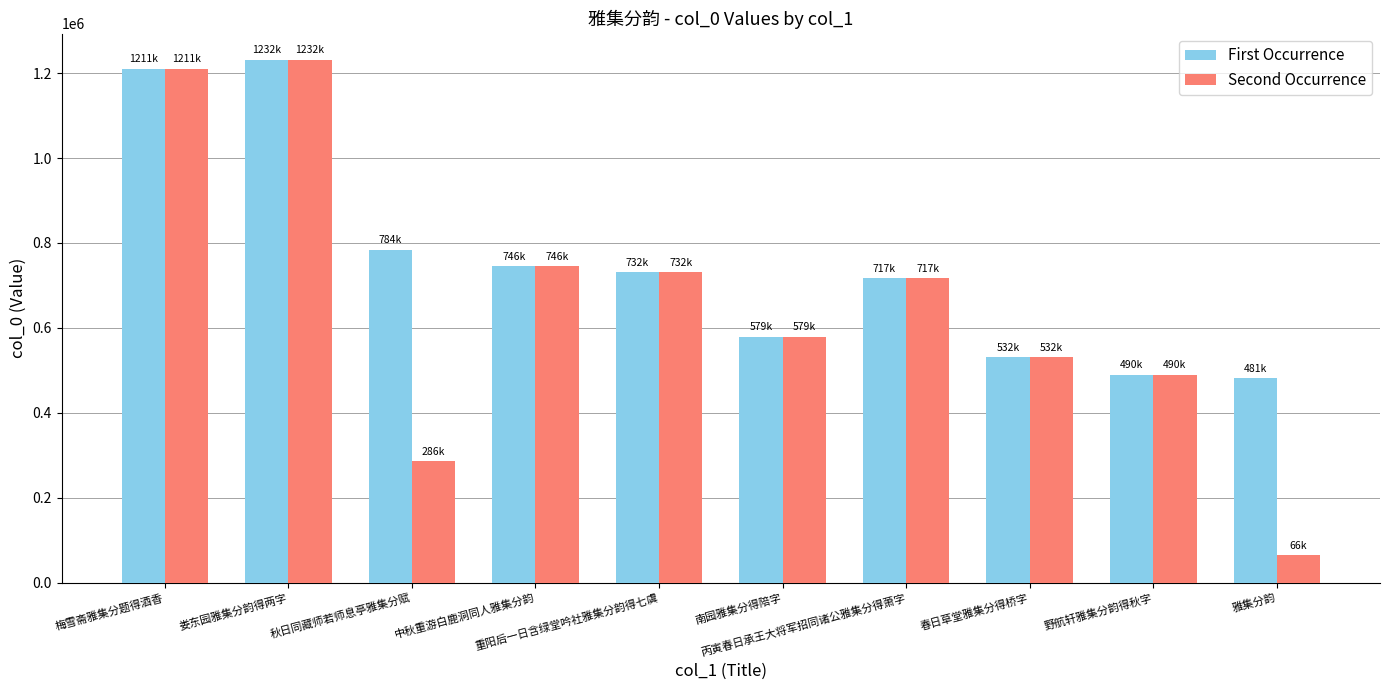

What are all the series names shown in the legend?

First Occurrence, Second Occurrence